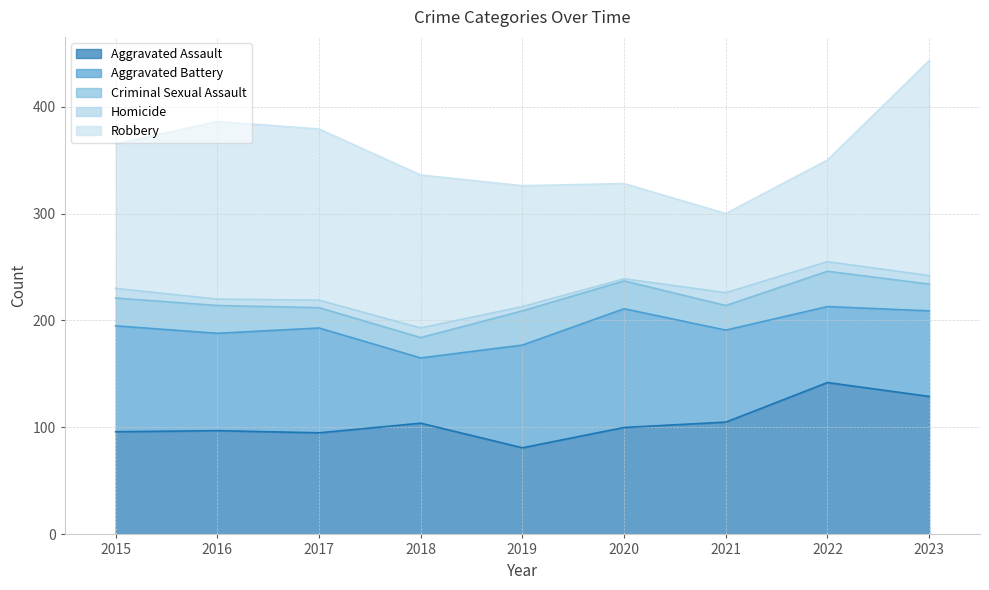

What is the value of the Aggravated Battery point at the 8th from the left?

71